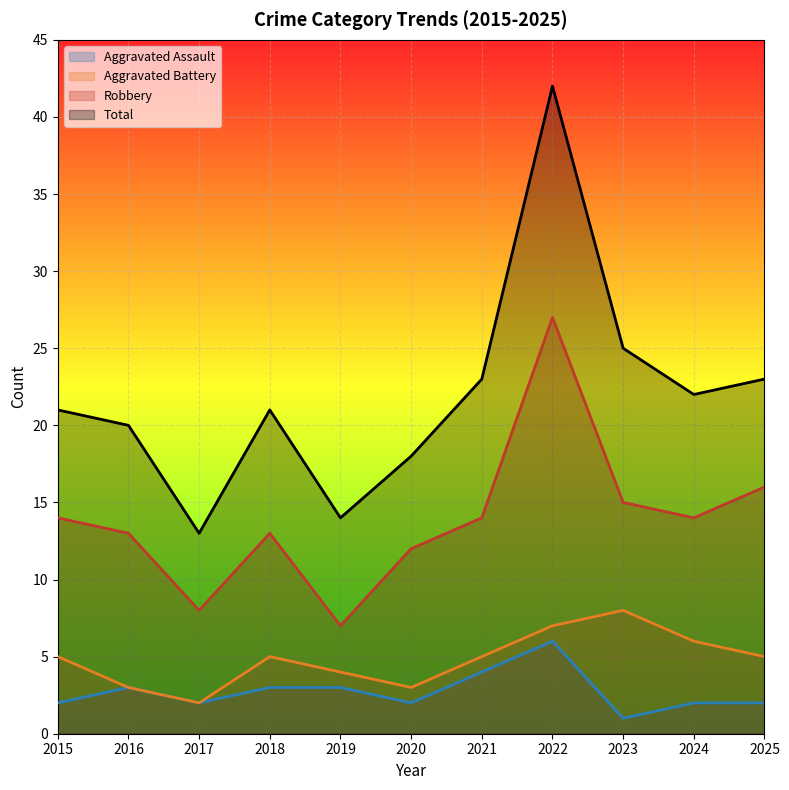

Reading right to left, what are all the values shown in this chart?

Aggravated Assault: 2	2	1	6	4	2	3	3	2	3	2
Aggravated Battery: 5	6	8	7	5	3	4	5	2	3	5
Robbery: 16	14	15	27	14	12	7	13	8	13	14
Total: 23	22	25	42	23	18	14	21	13	20	21